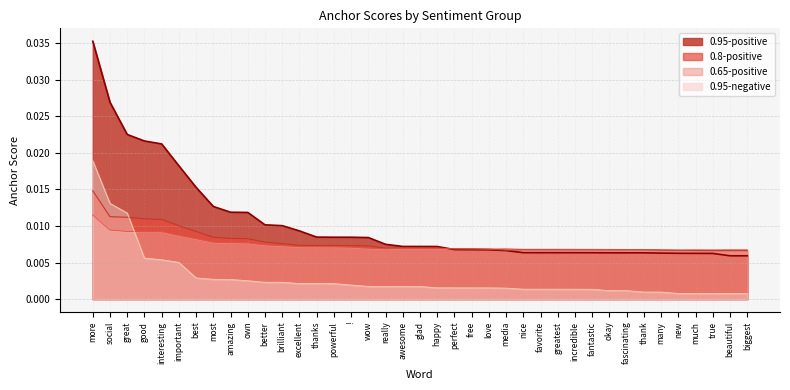

The 0.95-negative series shows 0.0 at great. True or false?

False